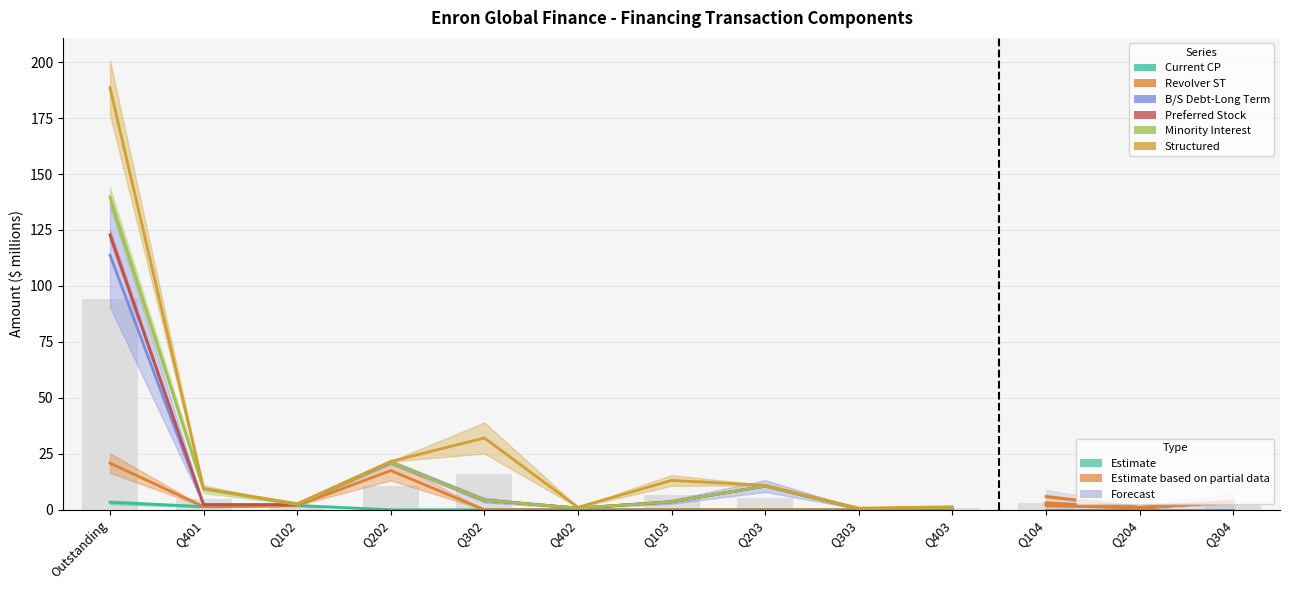

Which category has the lowest value in the Preferred Stock series?

Q303